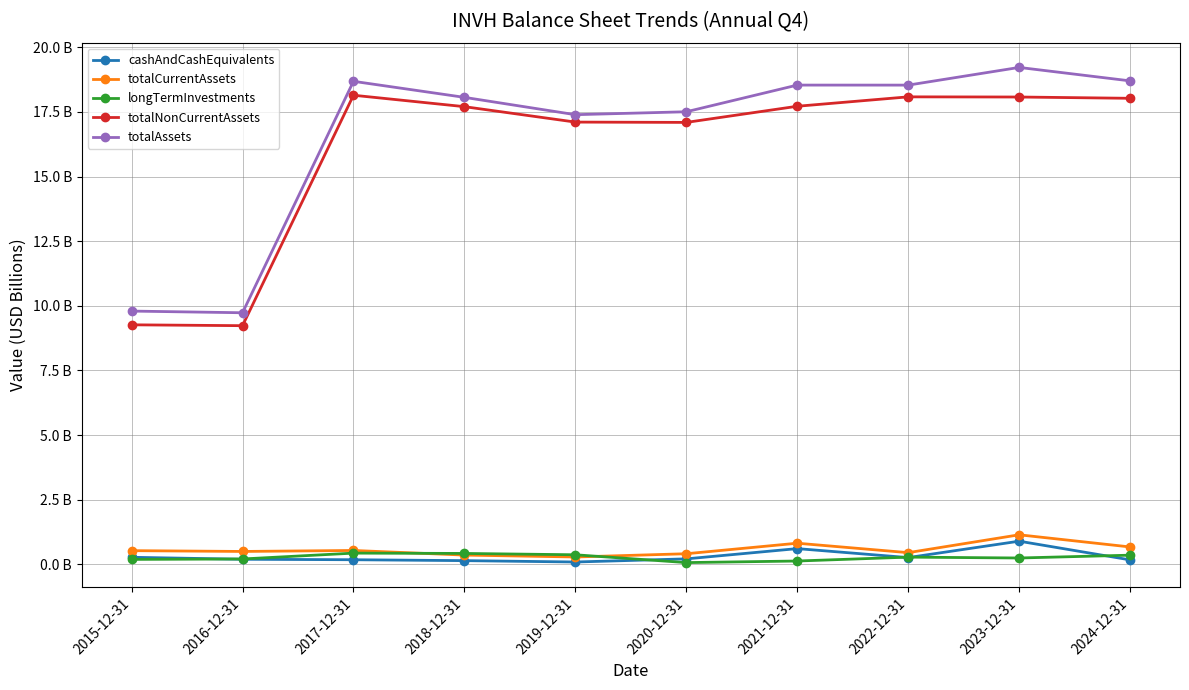

True or false: totalAssets and cashAndCashEquivalents cross at least once.

False